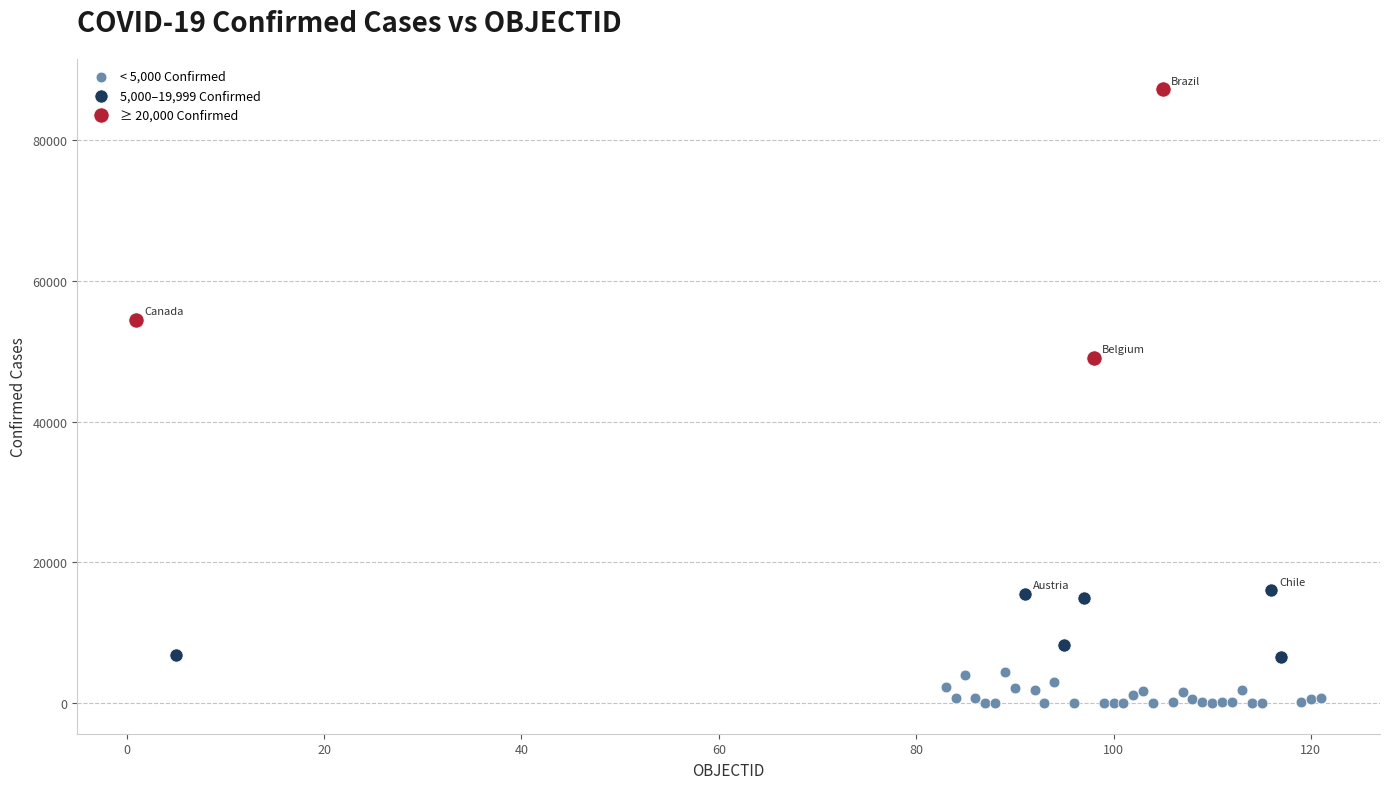

Which series contains the highest Y value?

≥ 20,000 Confirmed